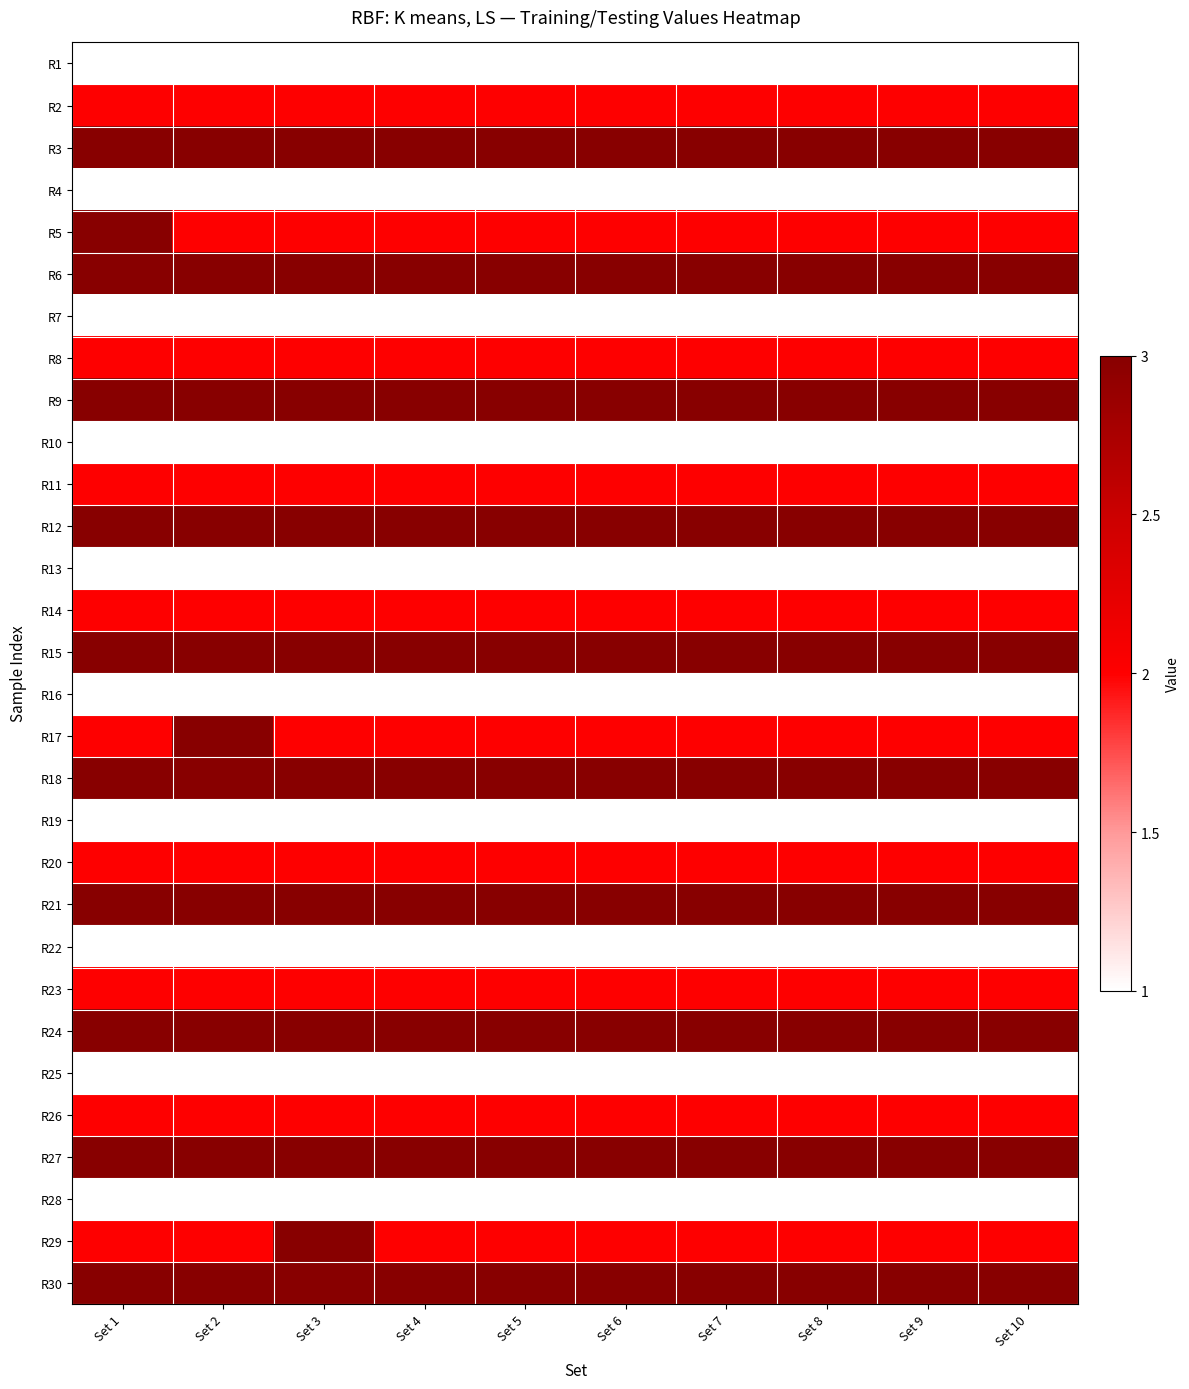

How many categories are shown in the chart?

10